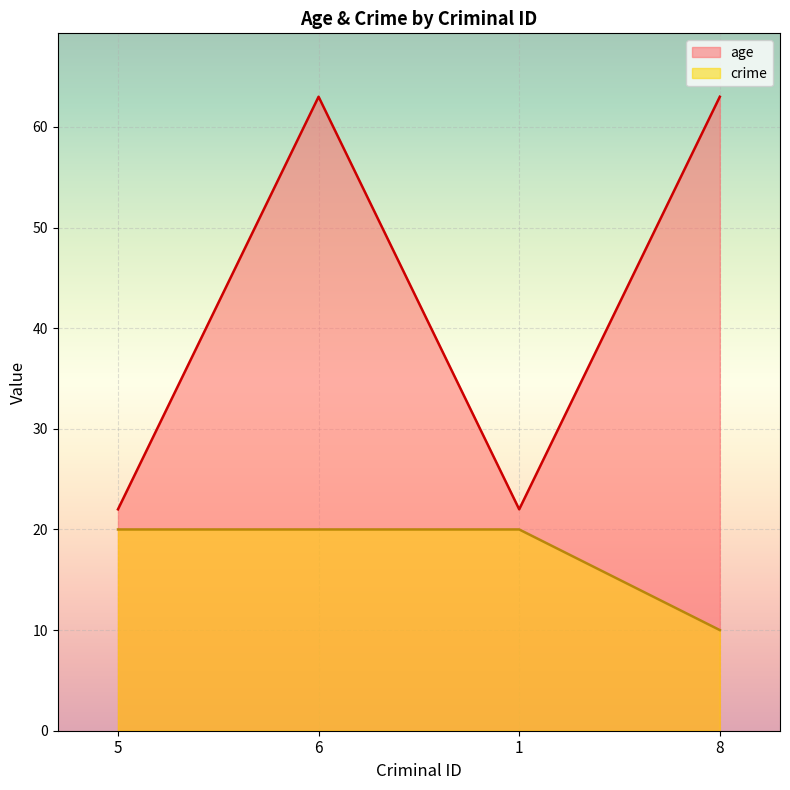

How many interior local valleys does the age series have?

1